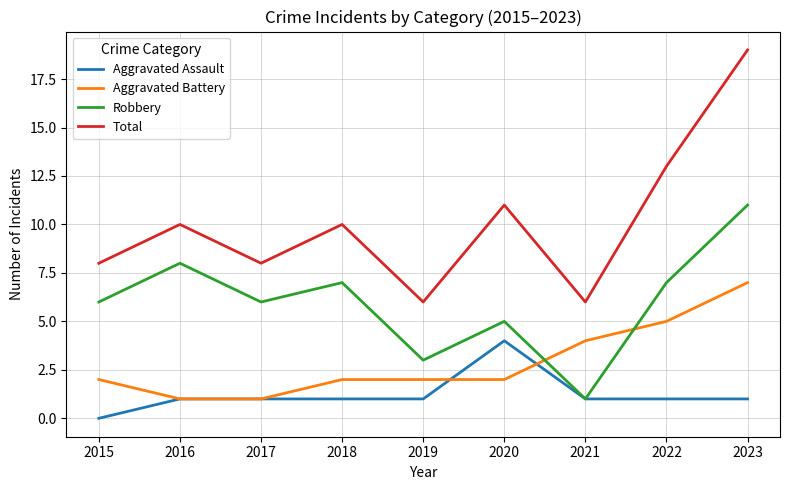

Which series ends up on top after the final intersection of Robbery and Aggravated Battery?

Robbery